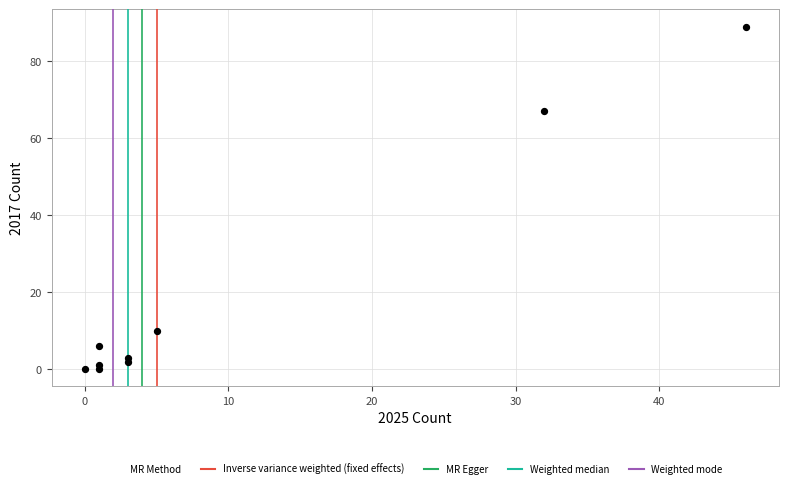

What Y value in the scatter plot is closest to 44?

67